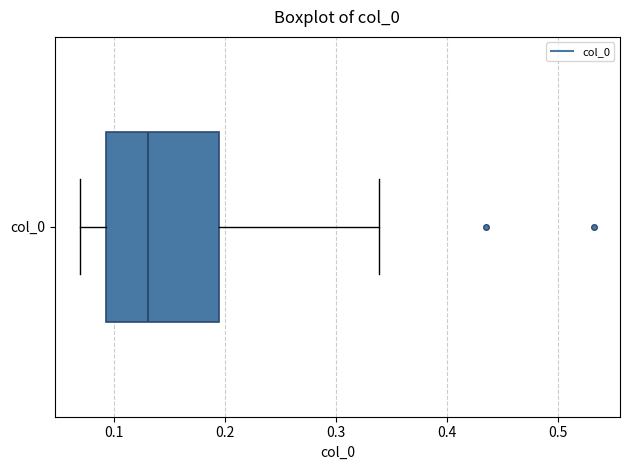

Where does the right whisker of the box for col_0 end on the x-axis? The values are not printed on the chart, so give them approximately, as read against the axis.

0.34